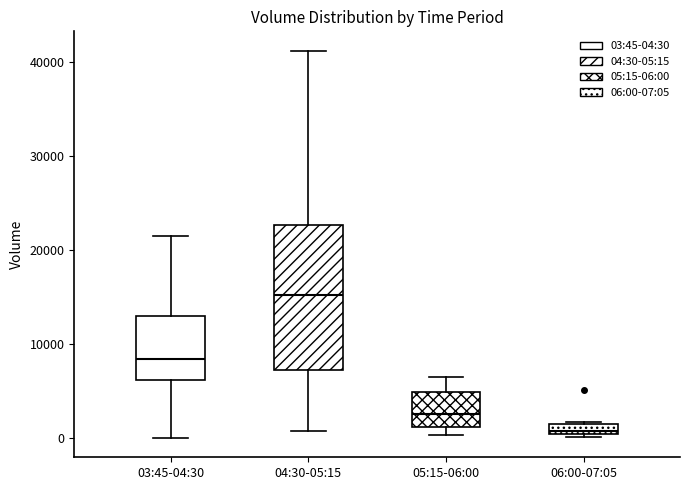

Comparing the boxes themselves (not the whiskers), which one is the tallest?

04:30-05:15